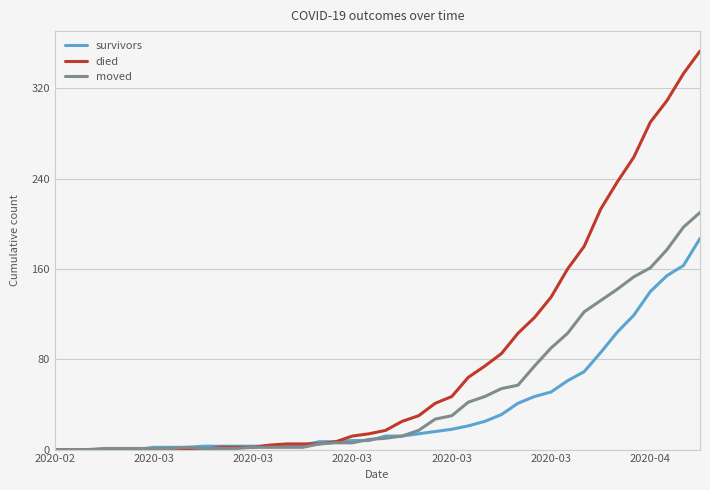

What is the highest value of the moved series?

210